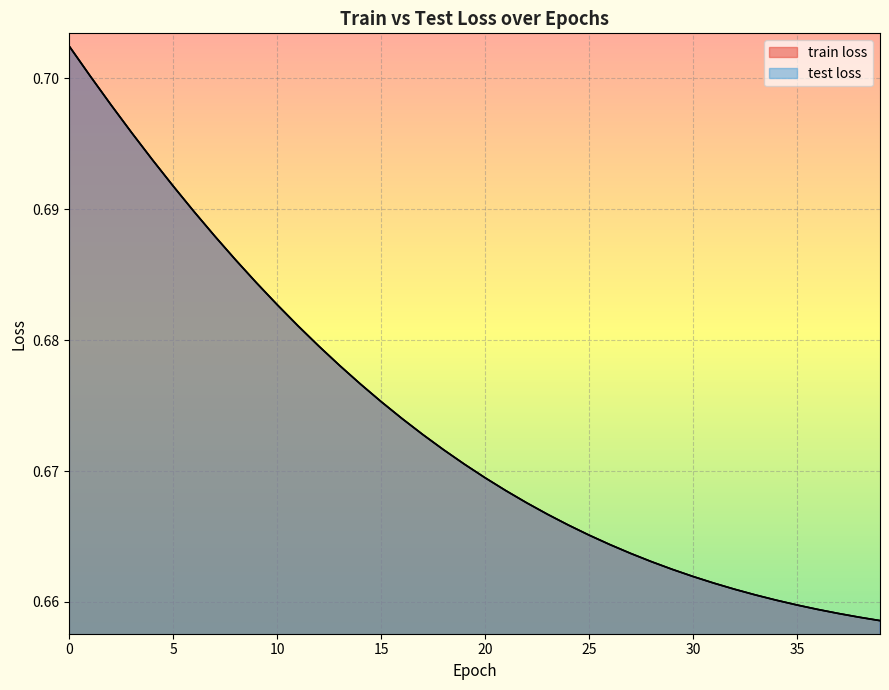

True or false: test loss has a value of 0.7 at 38.

True